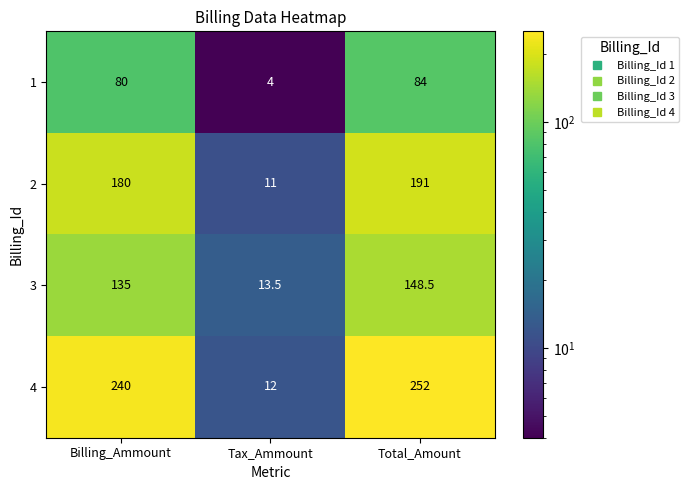

What is the difference between the highest and lowest values at Billing_Ammount?

160.0